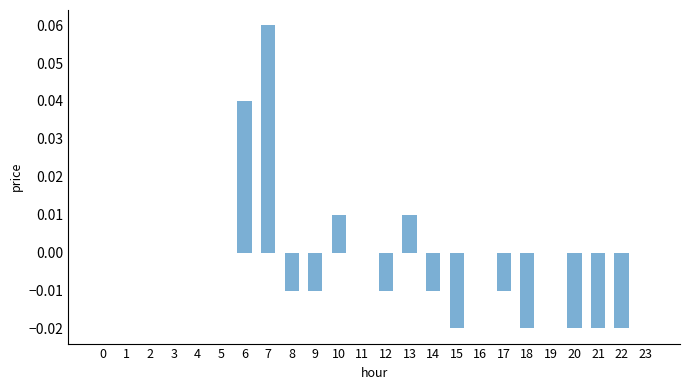

Is it true that the value at 21 is -0.0?

True